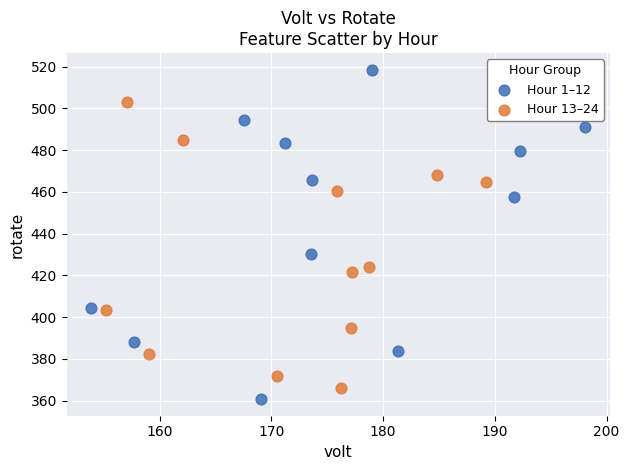

Which series has the widest spread of Y values?

Hour 1–12